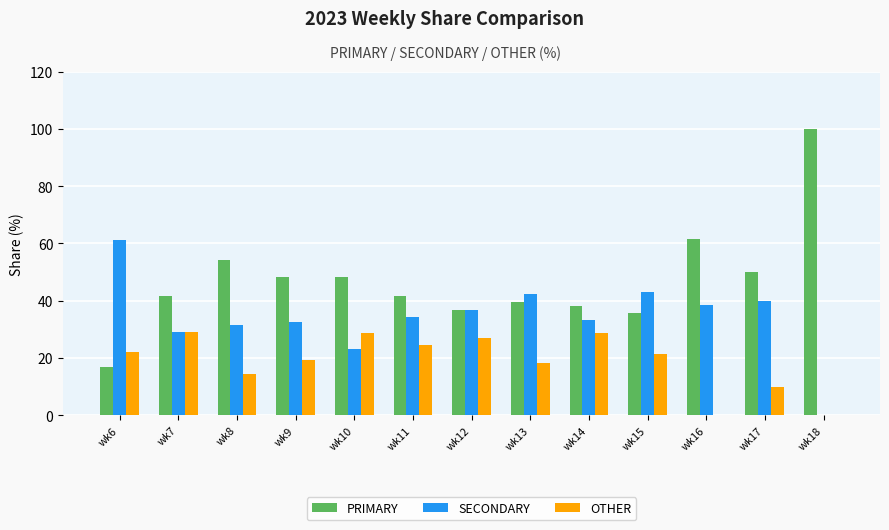

What is the approximate value of OTHER at wk7?

29.2